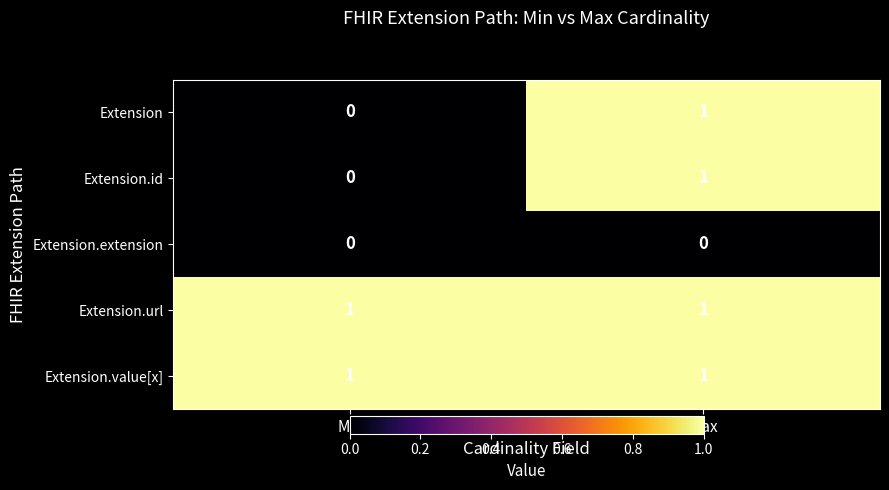

What is the total value across all series at Min?

2